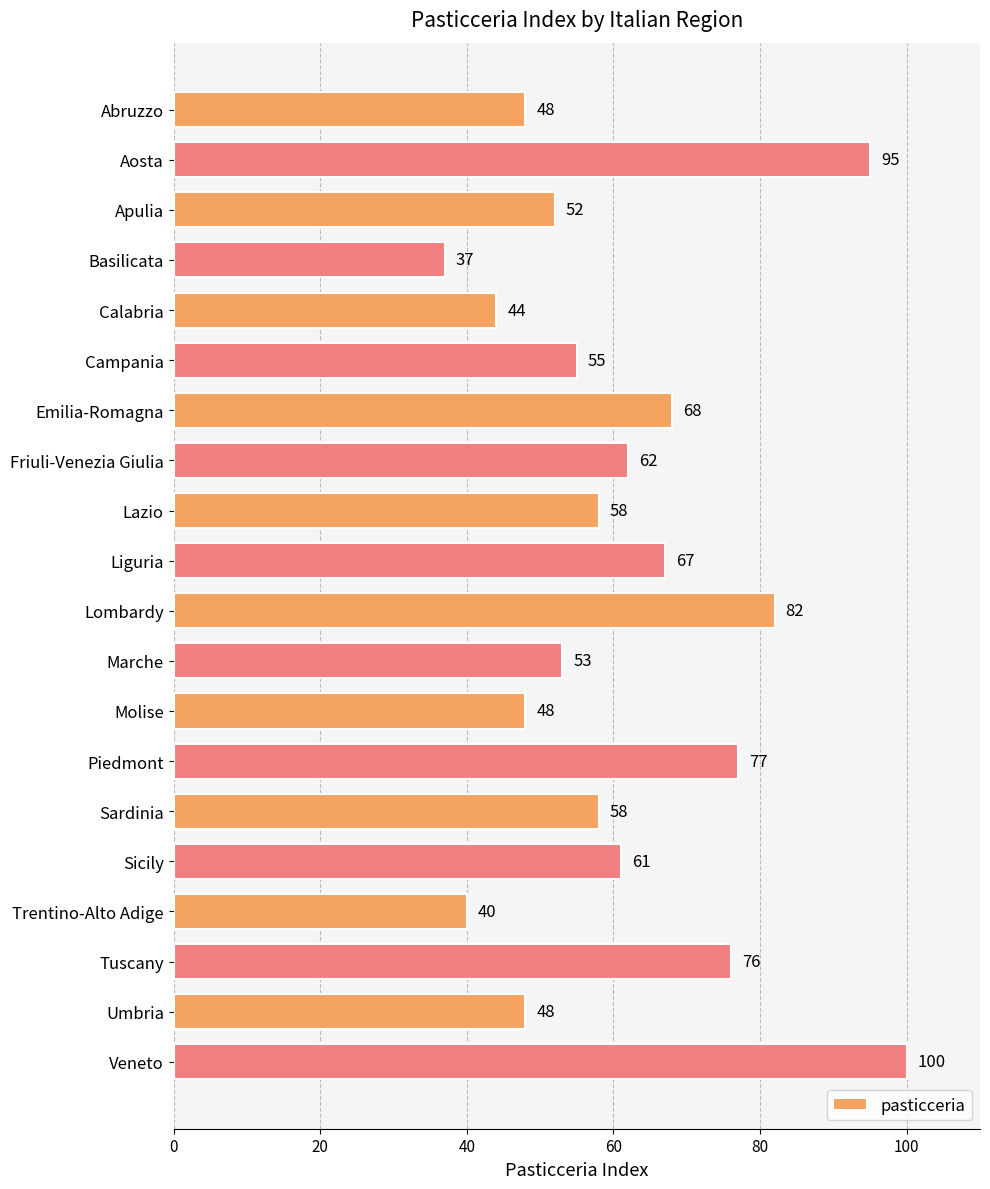

Which label corresponds to the smallest value in the chart?

Basilicata